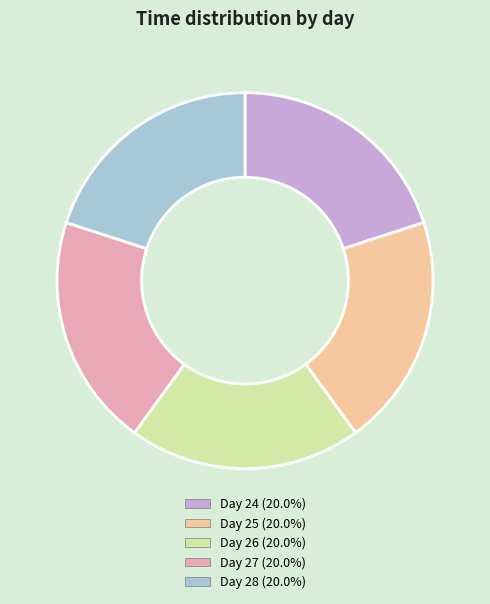

Approximately how many times larger is the value at Day 25 (20.0%) compared to Day 28 (20.0%)?

1.0